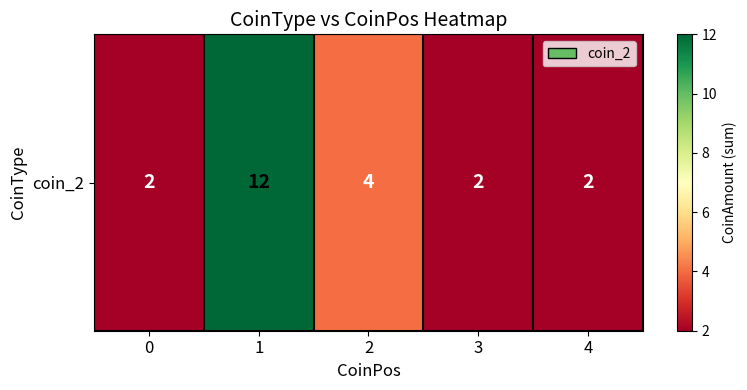

Reading left to right, list all the values displayed in this chart.

0=2	1=12	2=4	3=2	4=2